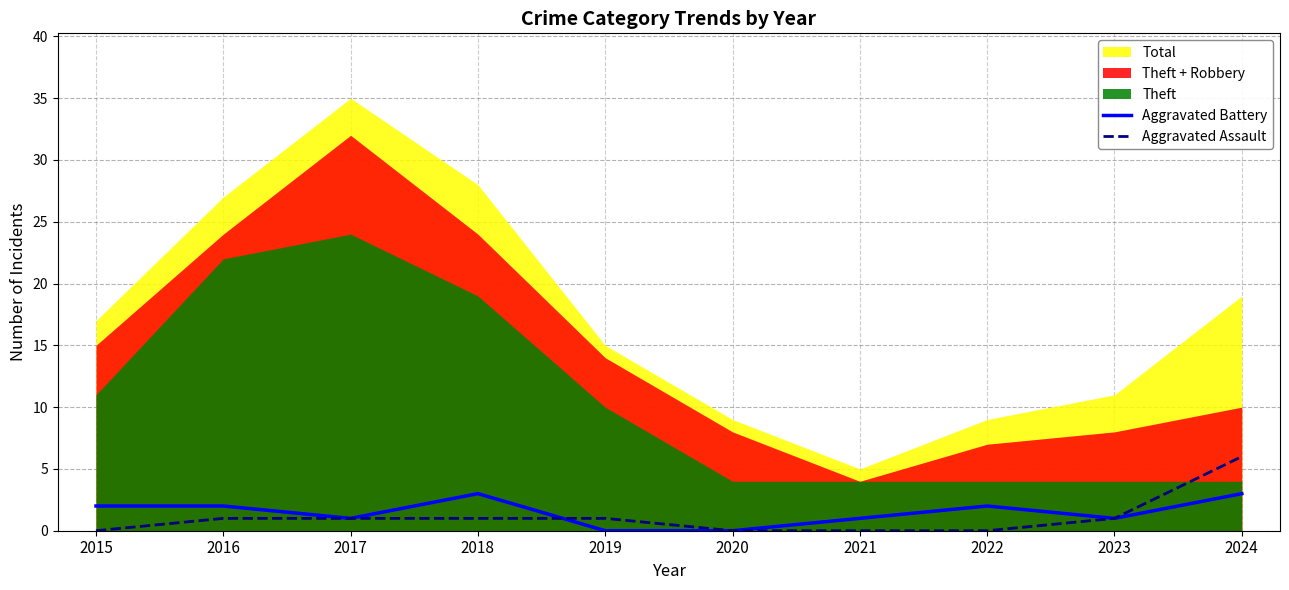

True or false: Aggravated Battery and Aggravated Assault intersect in this chart.

True